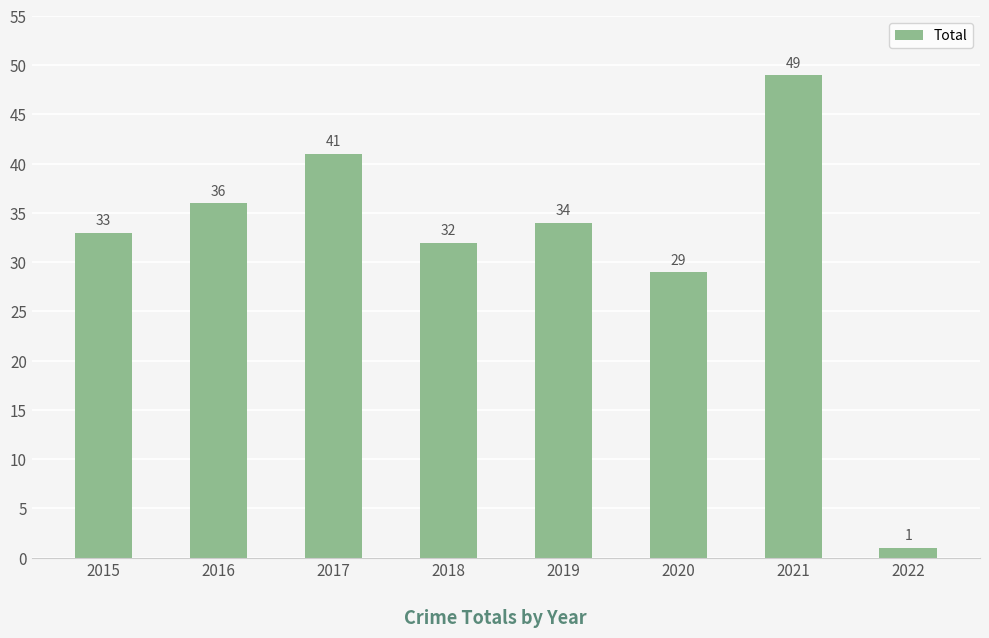

How many bars are there in total?

8